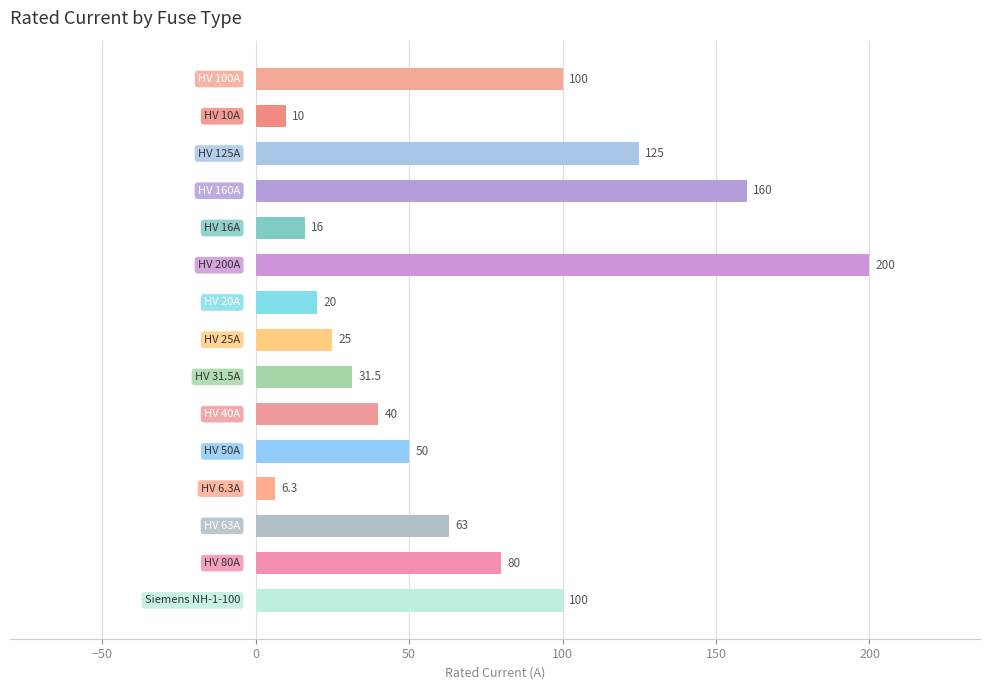

What is the maximum value shown in the chart?

200.0